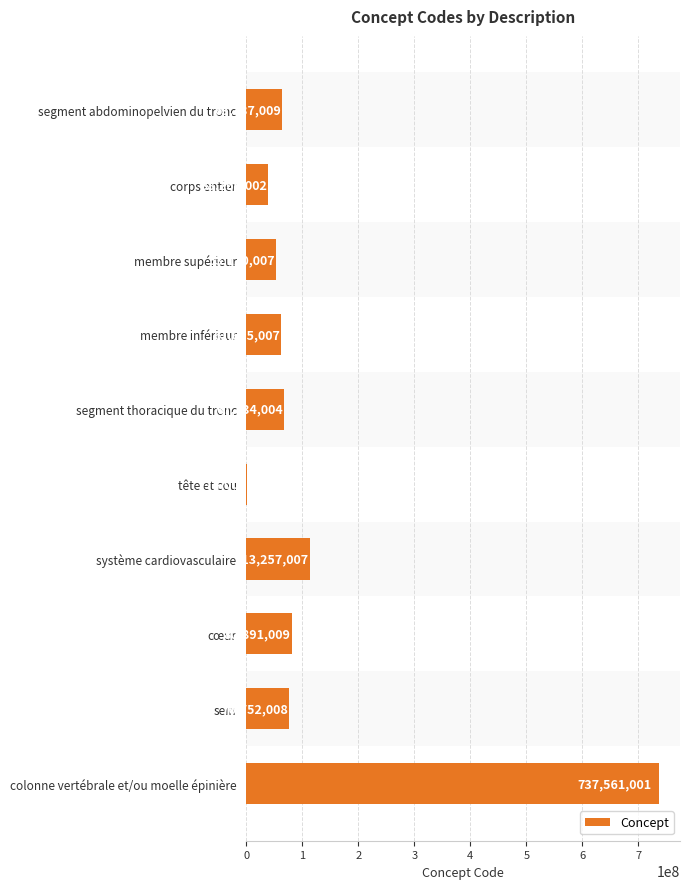

What is the sum of all values?

1293377061